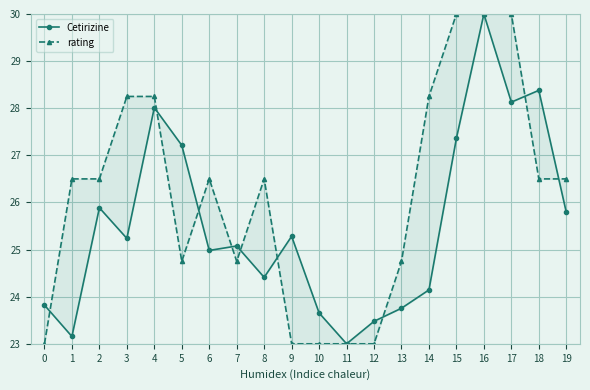

How many intersections are there between rating and Cetirizine?

9